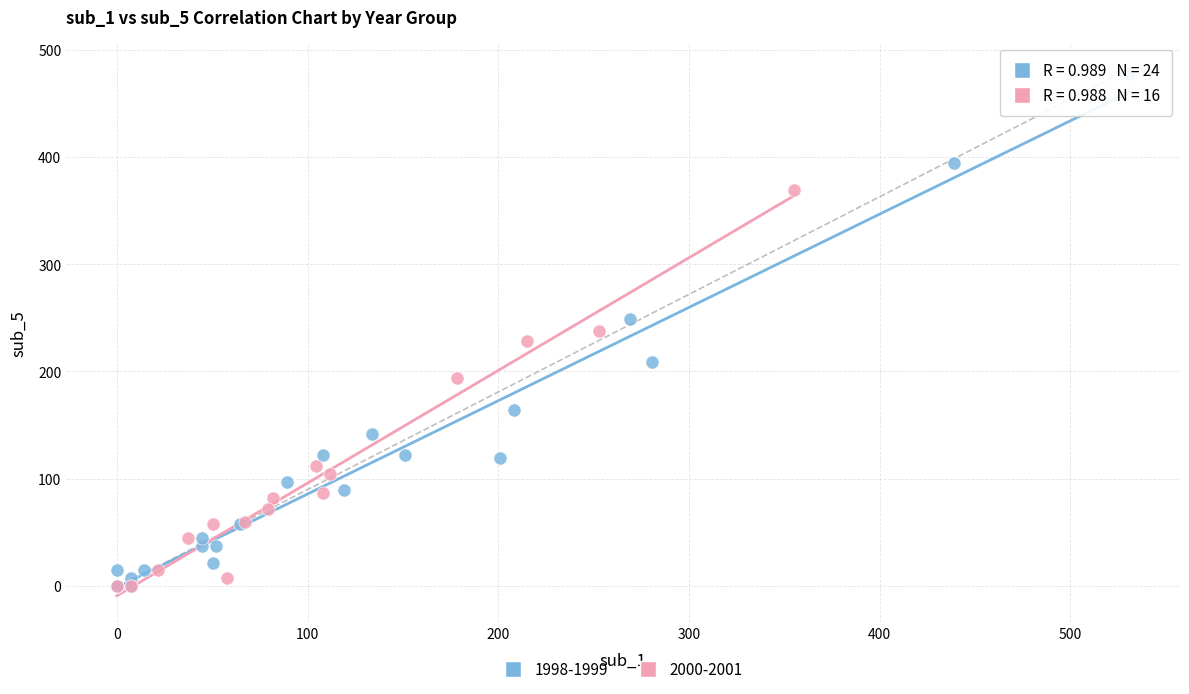

Which series contains the highest Y value?

1998-1999